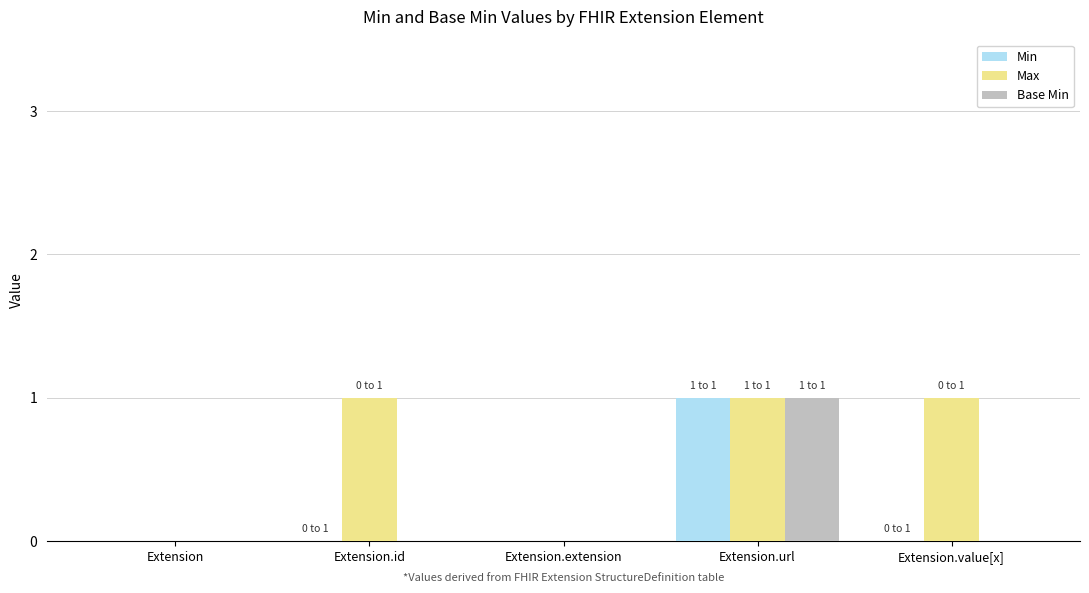

Which series has the largest total across all categories?

Max